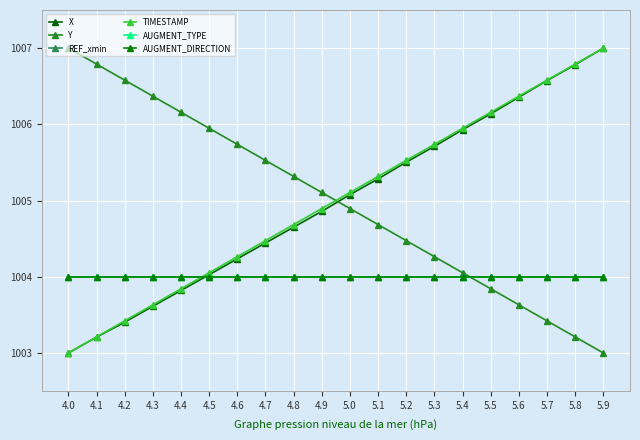

The value of REF_xmin at 5.5 is 1004.0. True or false?

True